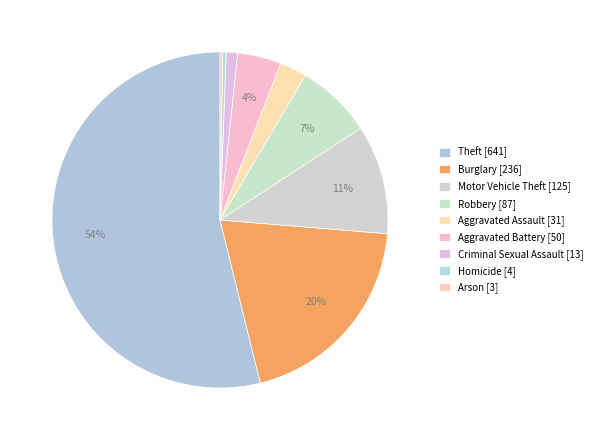

Which slice is the largest?

Theft